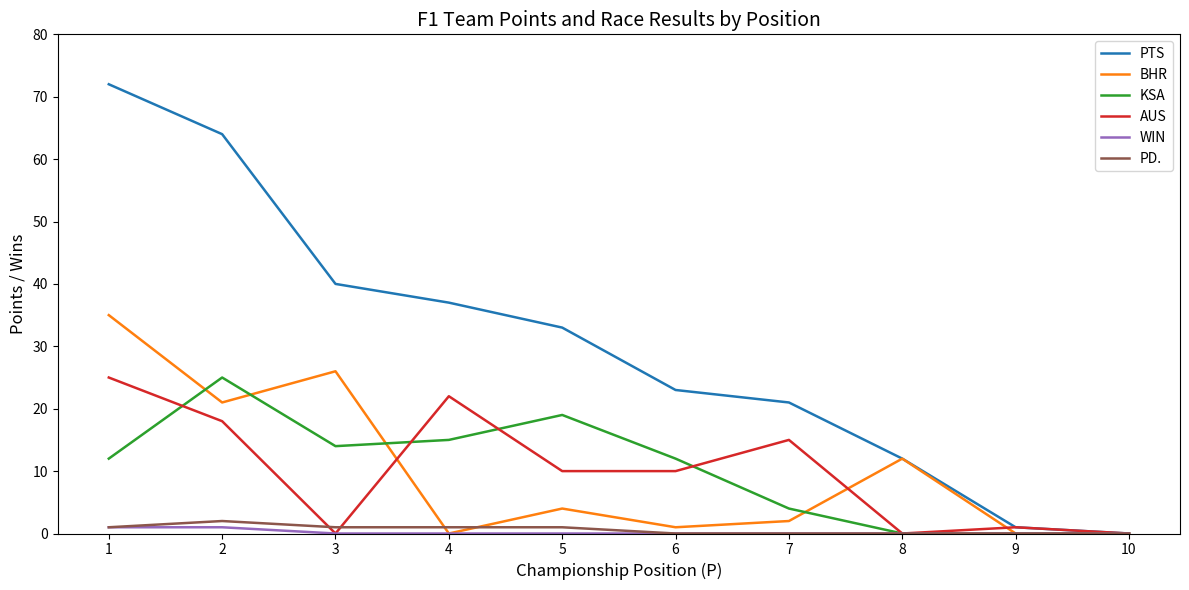

Rank the series at 5 from highest to lowest value.

PTS, KSA, AUS, BHR, PD., WIN